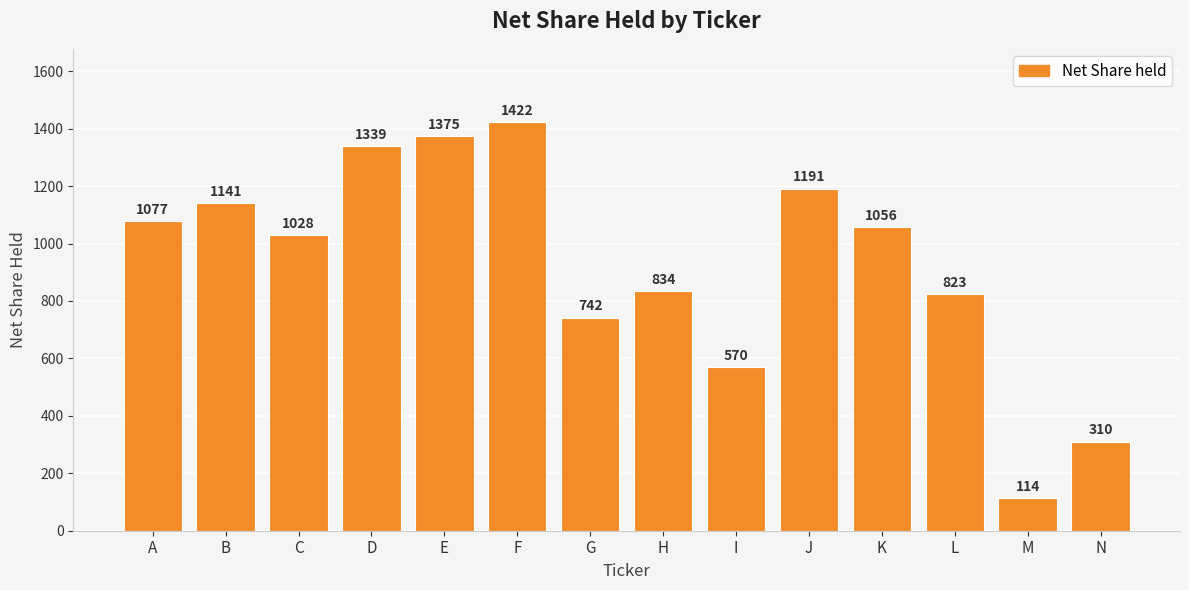

What is the sum of all values?

13022